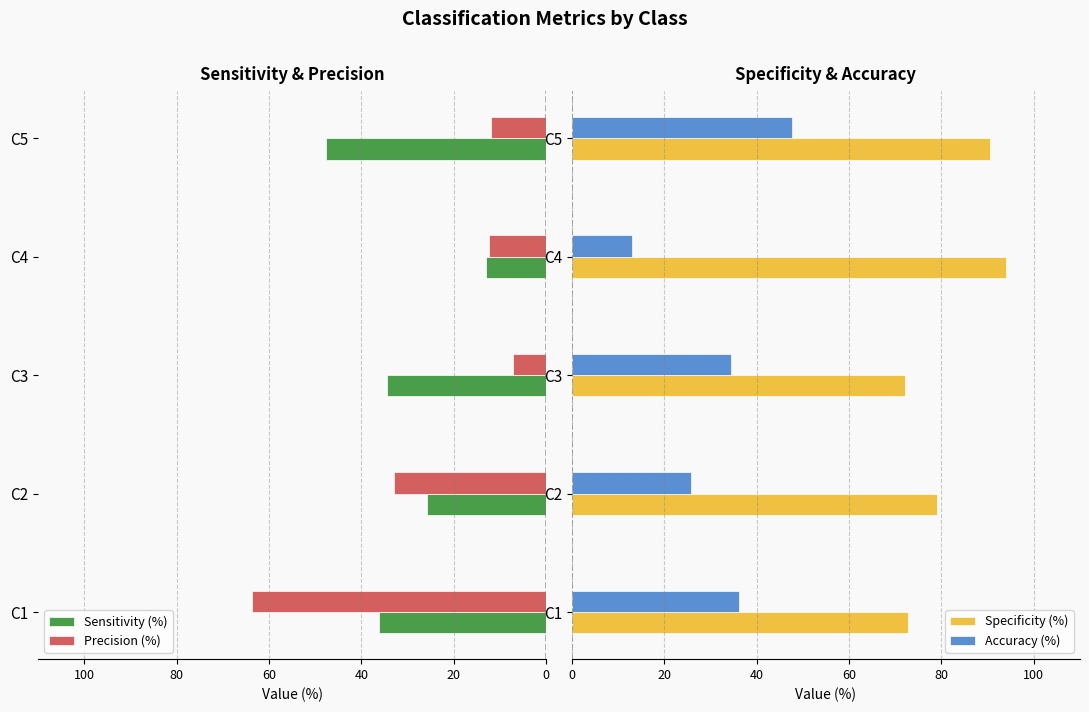

What is the average value of the Sensitivity (%) series?

-31.5